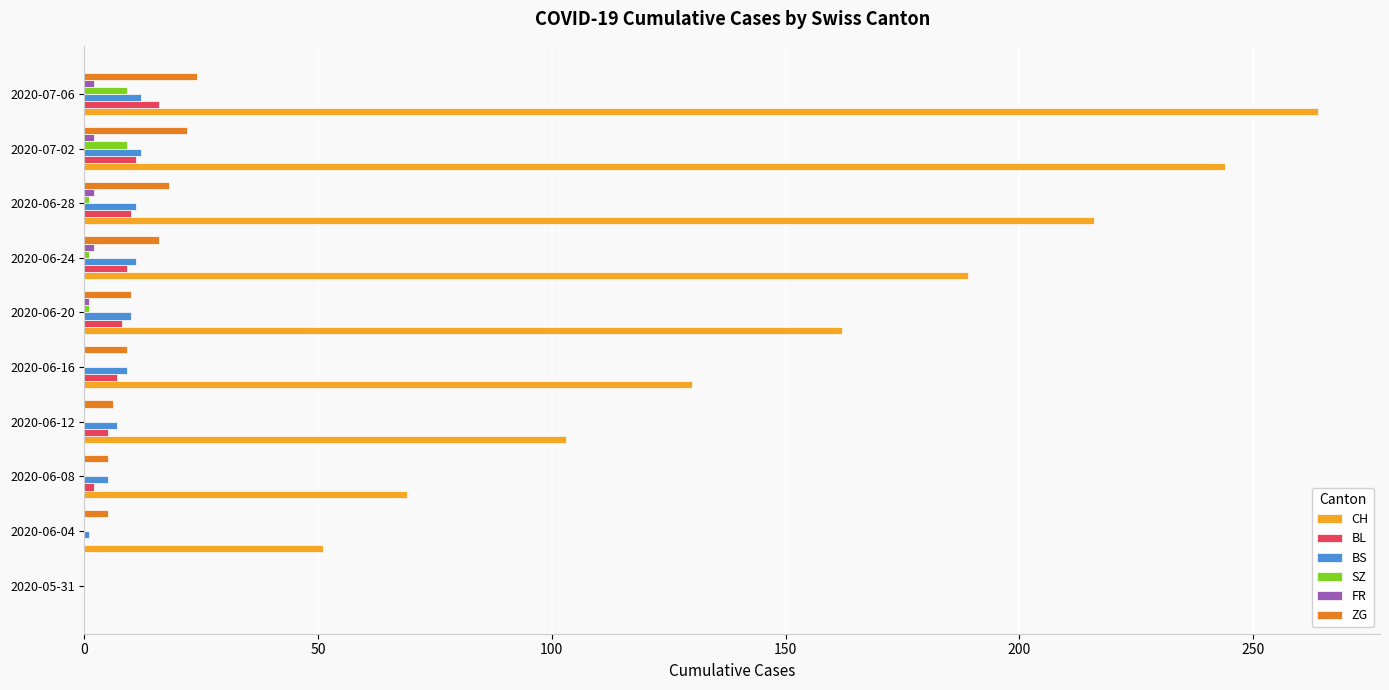

True or false: BL has a value of 5 at 2020-06-12.

True